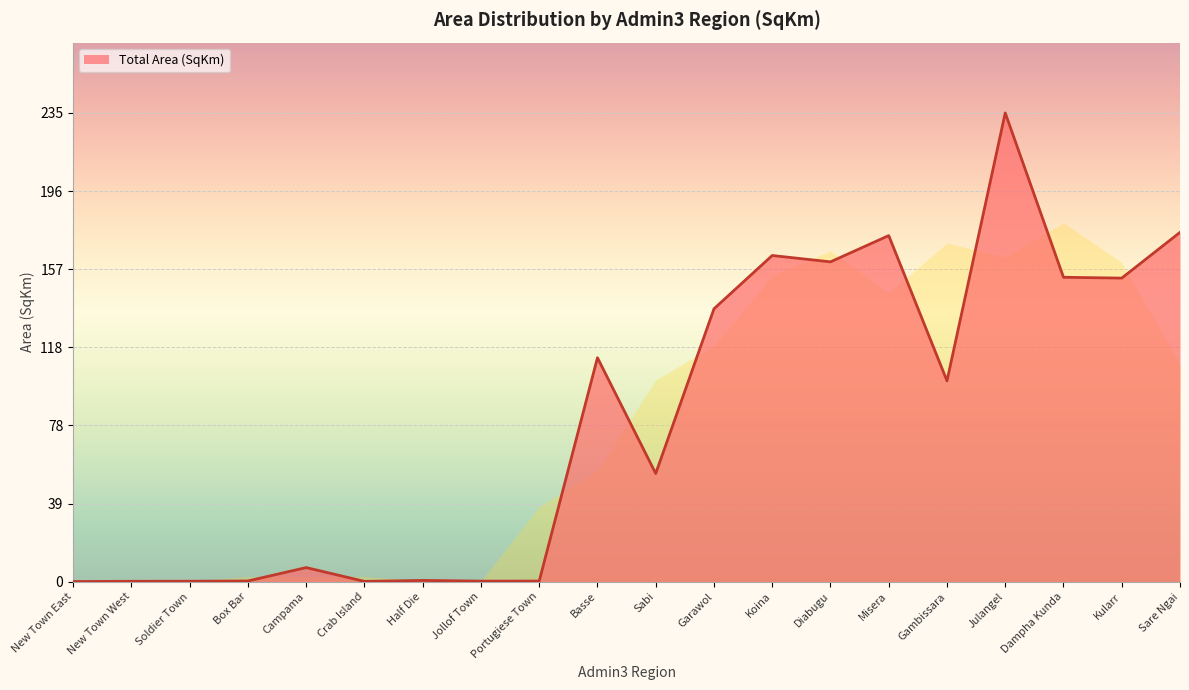

What is the difference between the values at Campama and Misera?

166.5